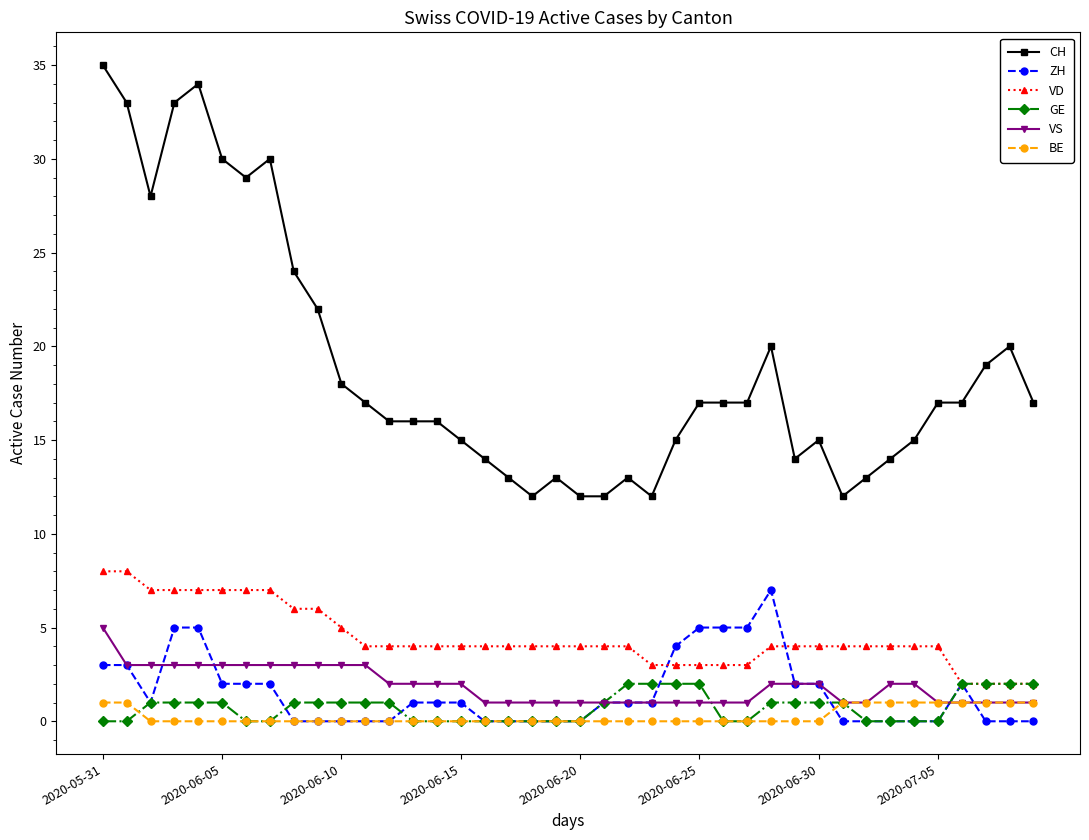

Which series has the largest total across all categories?

CH